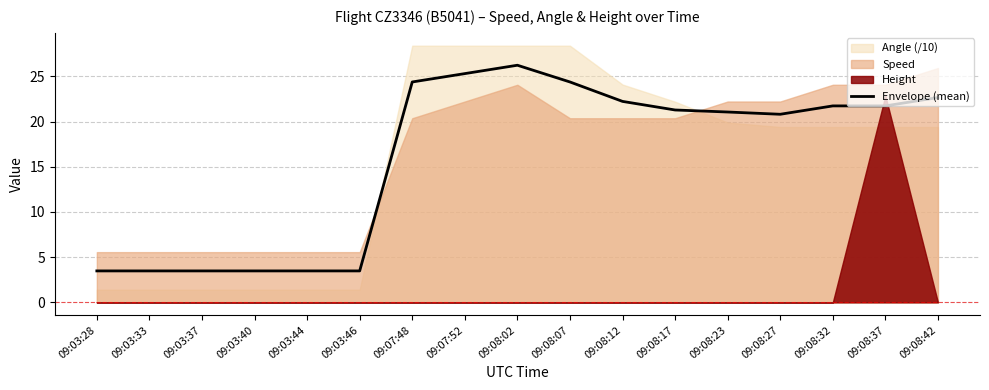

Which category has the lowest value across all series?

09:03:28